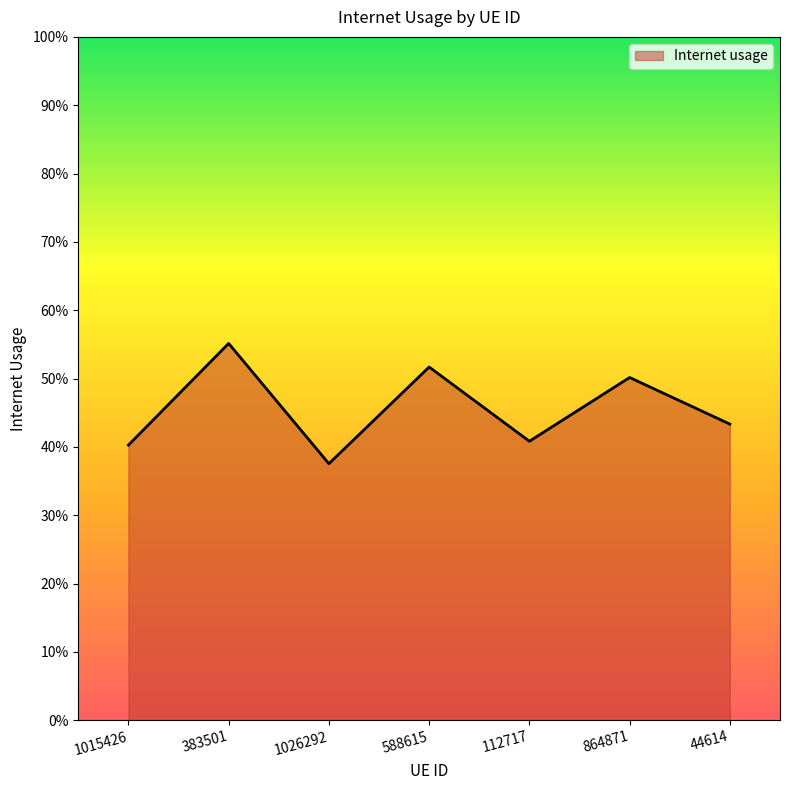

What is the change in value from 383501 to 1026292?

-0.2